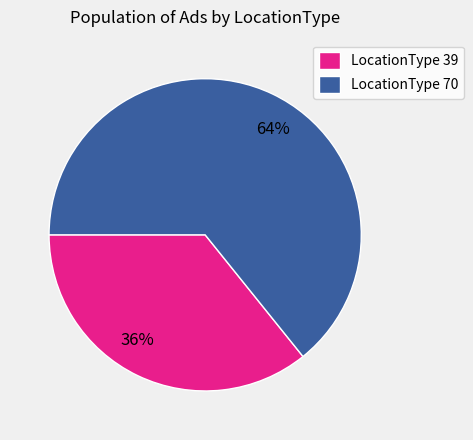

Is there any slice that represents more than half of the pie?

Yes